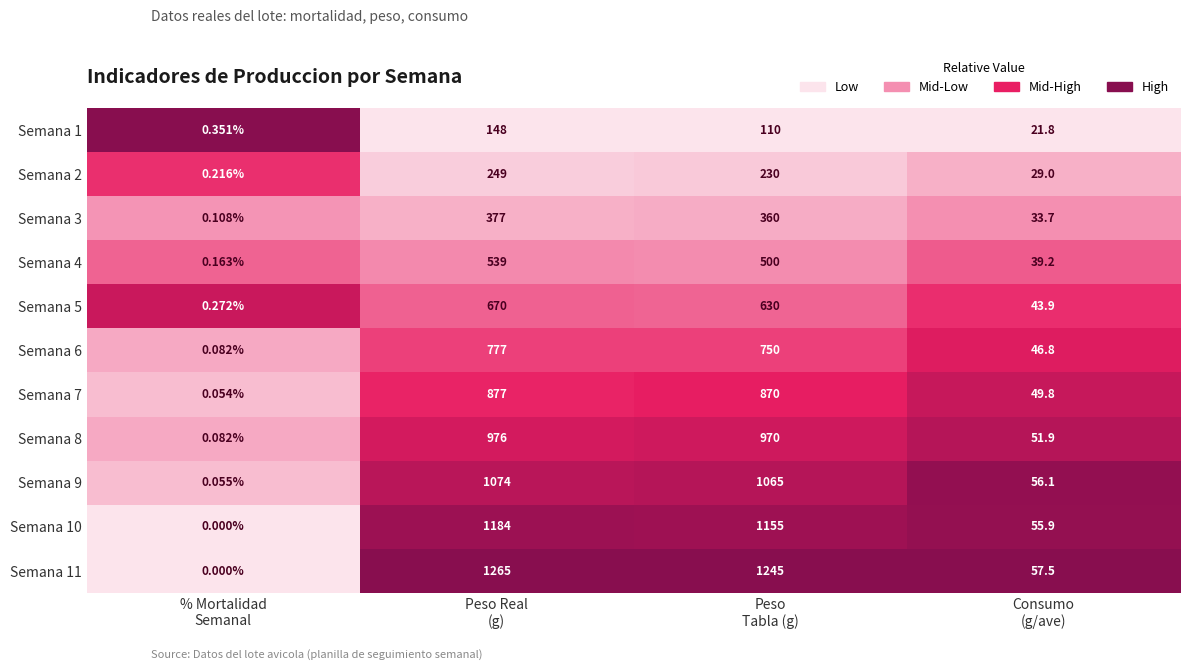

Count the number of categories in the chart.

4